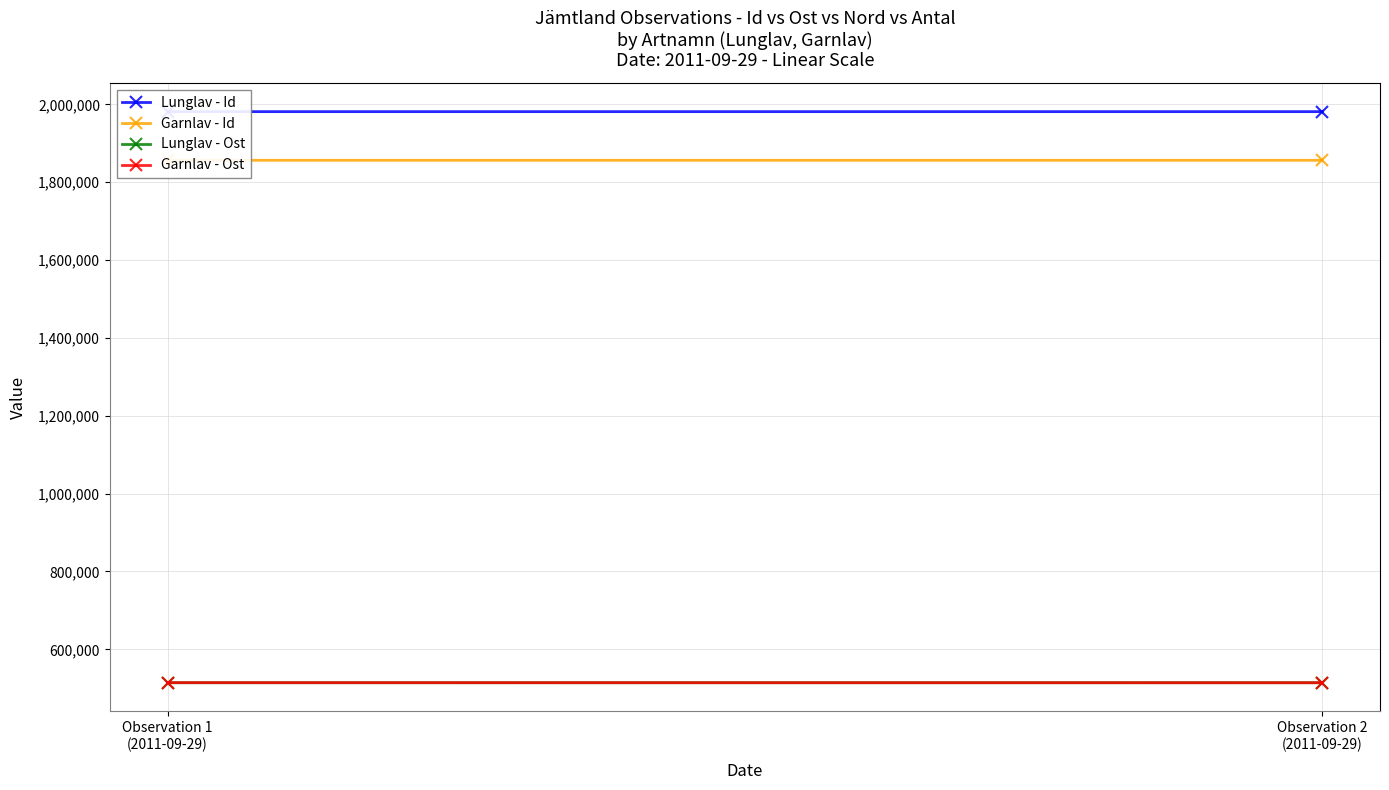

What is the average value of the Lunglav - Ost series?

514211.9